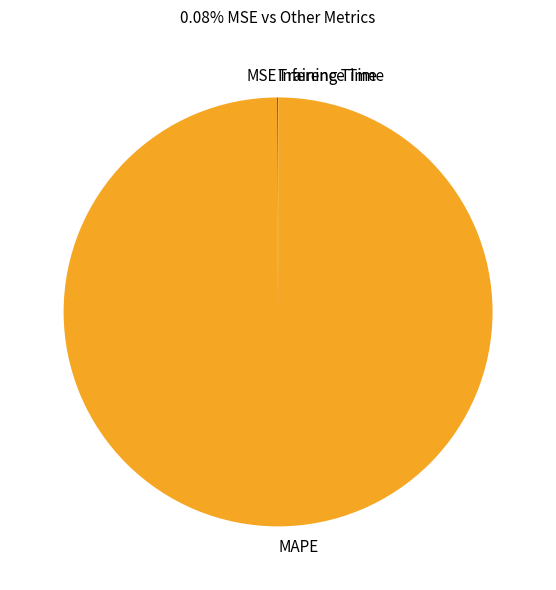

What is the largest slice in the pie chart?

MAPE